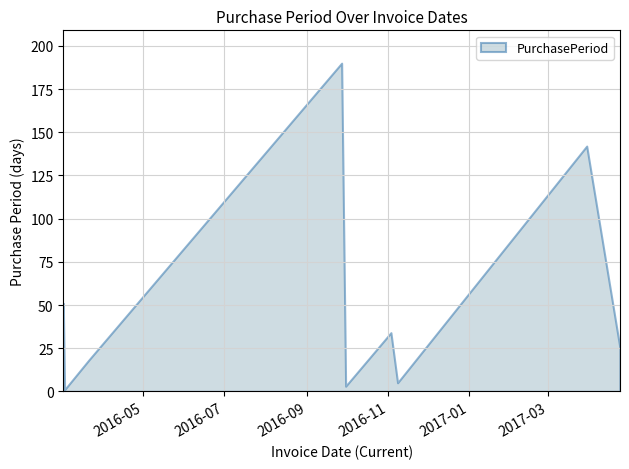

What is the maximum value shown in the chart?

190